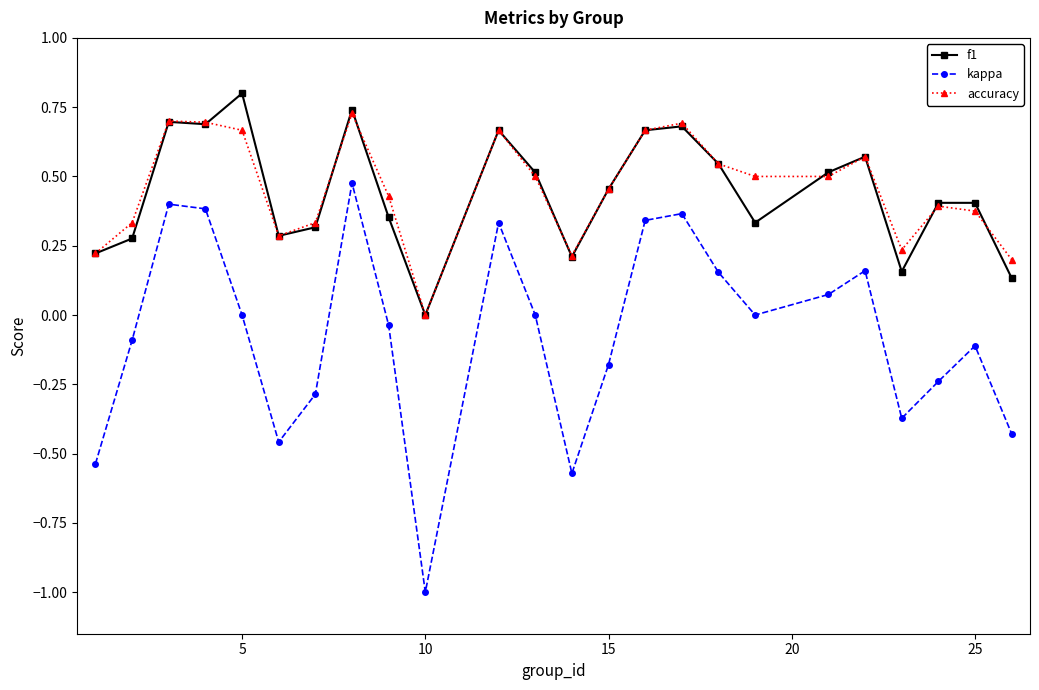

Count the accuracy values in the range 0 to 1.

24